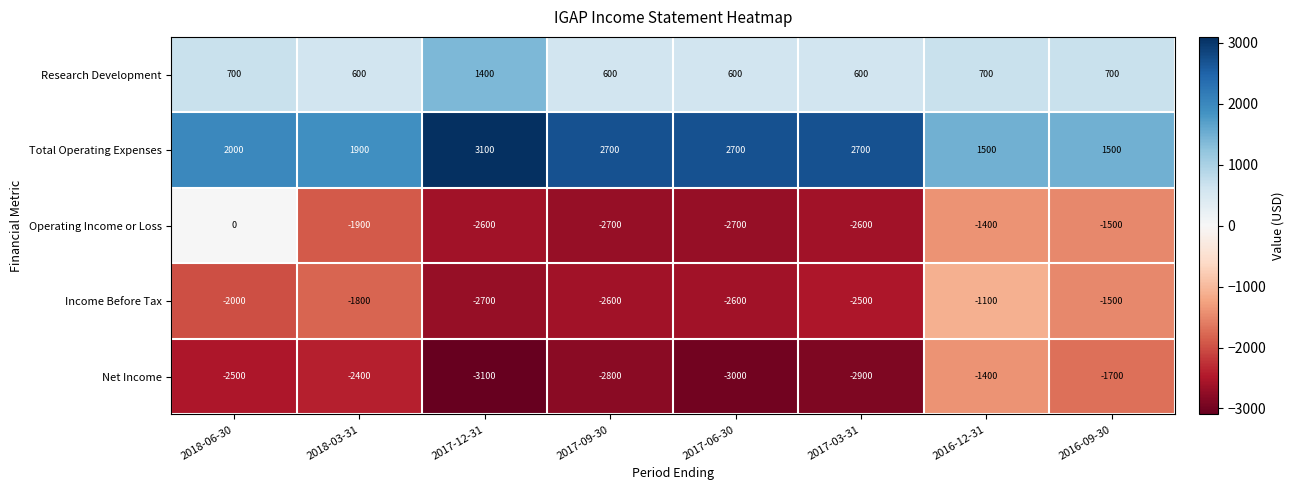

At which category does the chart reach its minimum across all series?

2017-12-31